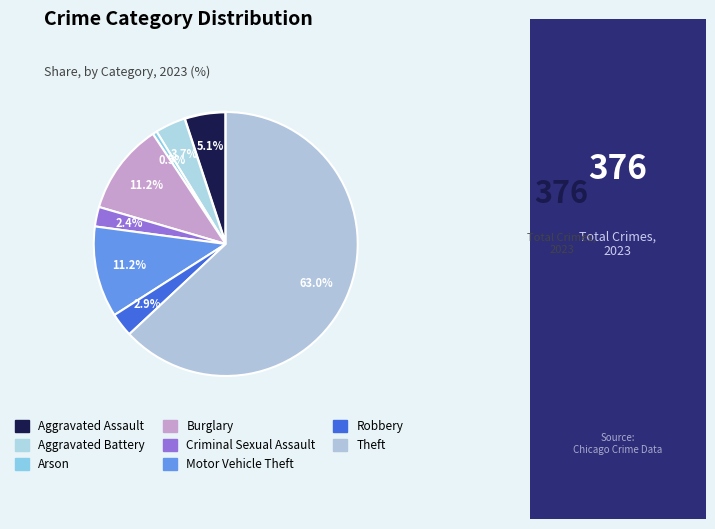

Approximately how many times larger is the value at Aggravated Battery compared to Burglary?

0.3